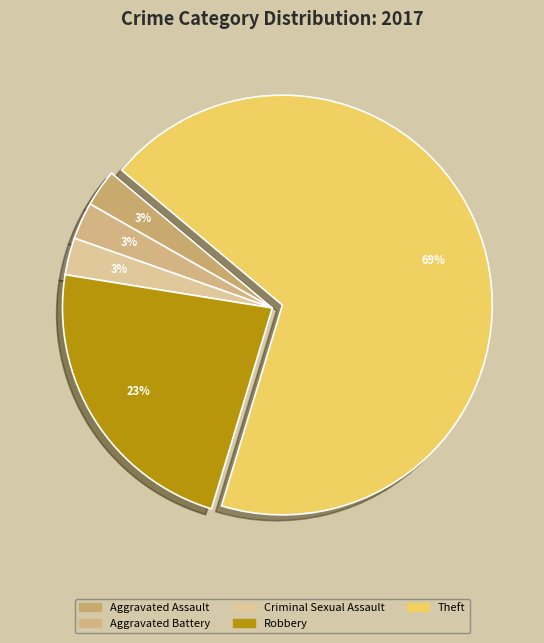

Count the number of slices in the pie.

5